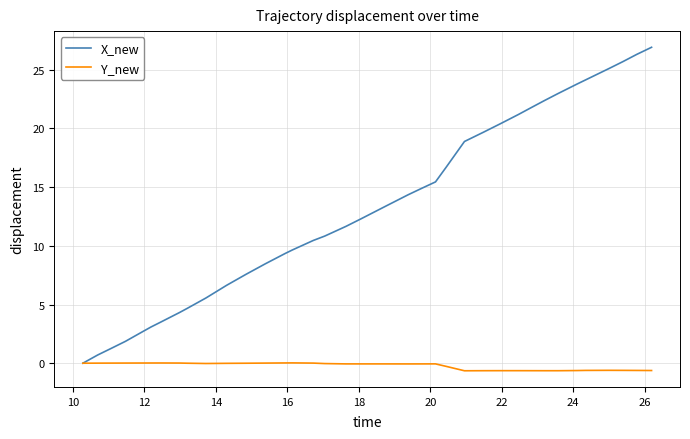

Which series has the widest spread of values?

X_new